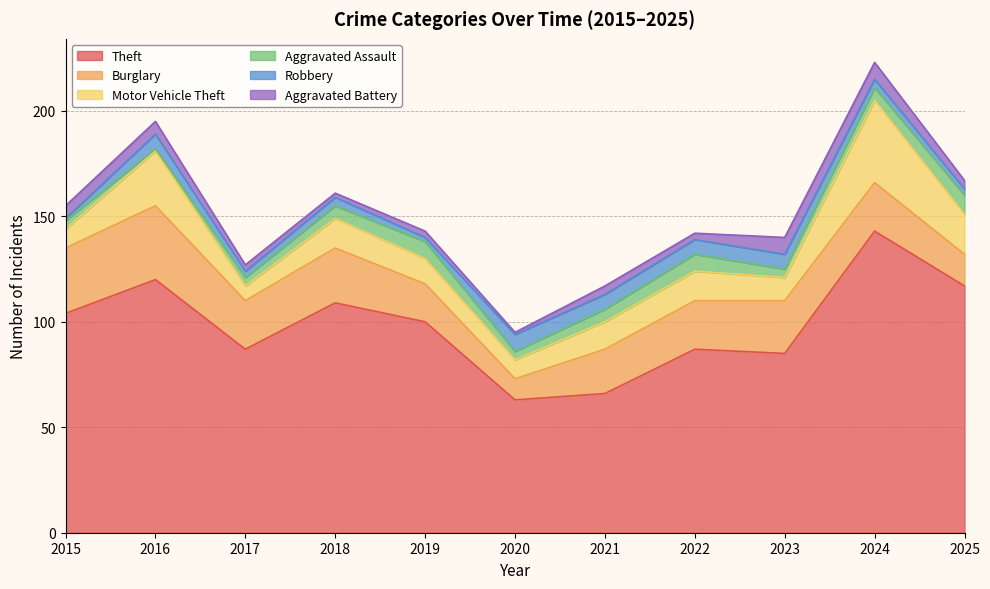

What is the smallest value displayed?

1